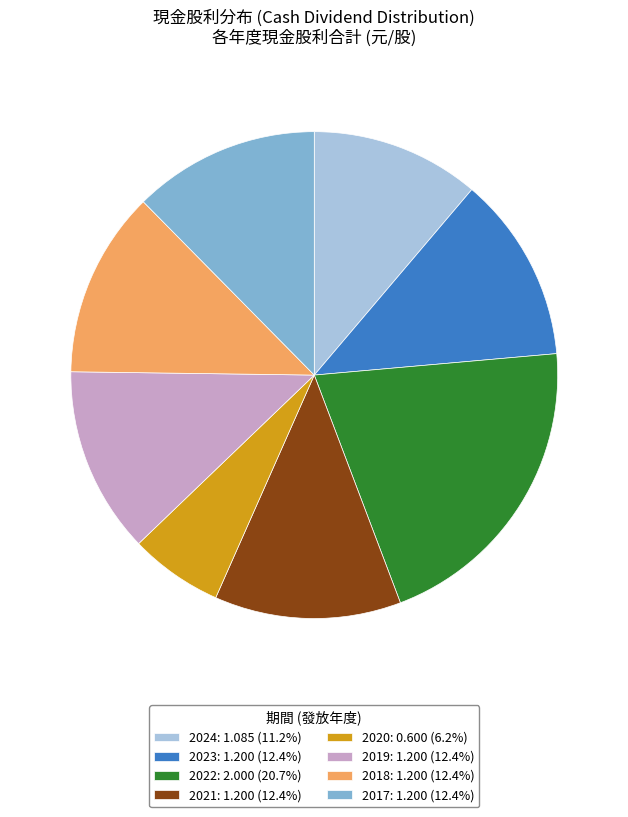

Do 2017: 1.200 (12.4%) and 2018: 1.200 (12.4%) together represent more than half of the pie?

No